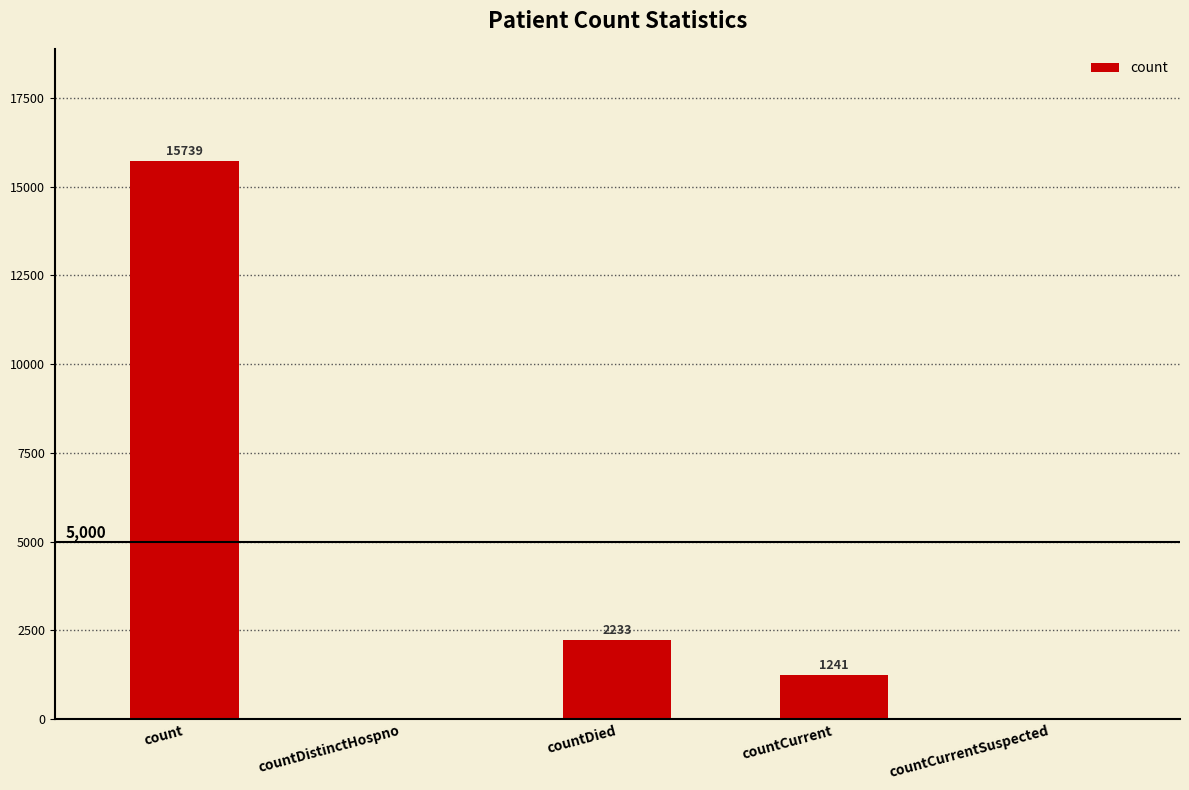

Reading left to right, extract all data points from this chart.

count=15739	countDistinctHospno=0	countDied=2233	countCurrent=1241	countCurrentSuspected=0